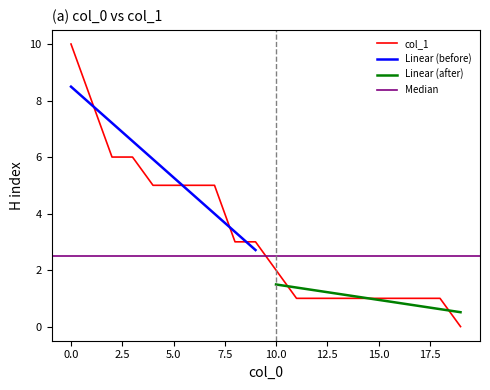

Is this an area chart (filled region under the line)?

No